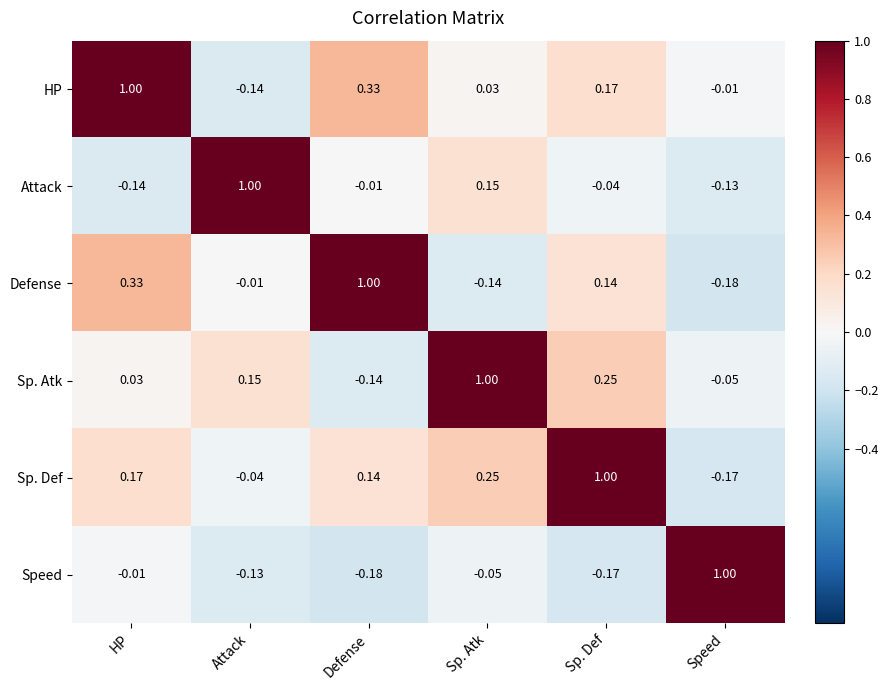

Count the number of categories in the chart.

6